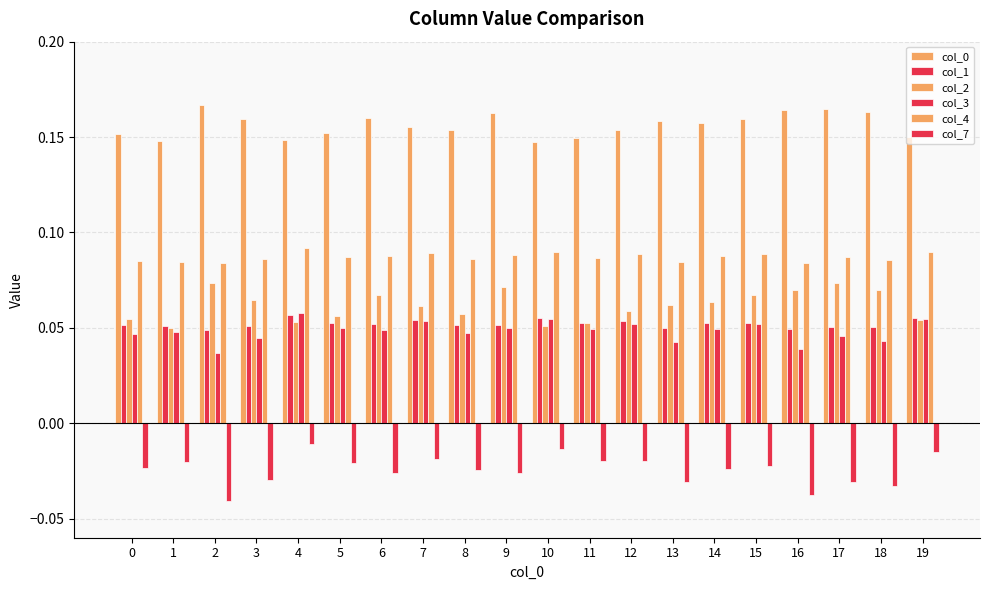

Does the chart contain any negative values?

Yes